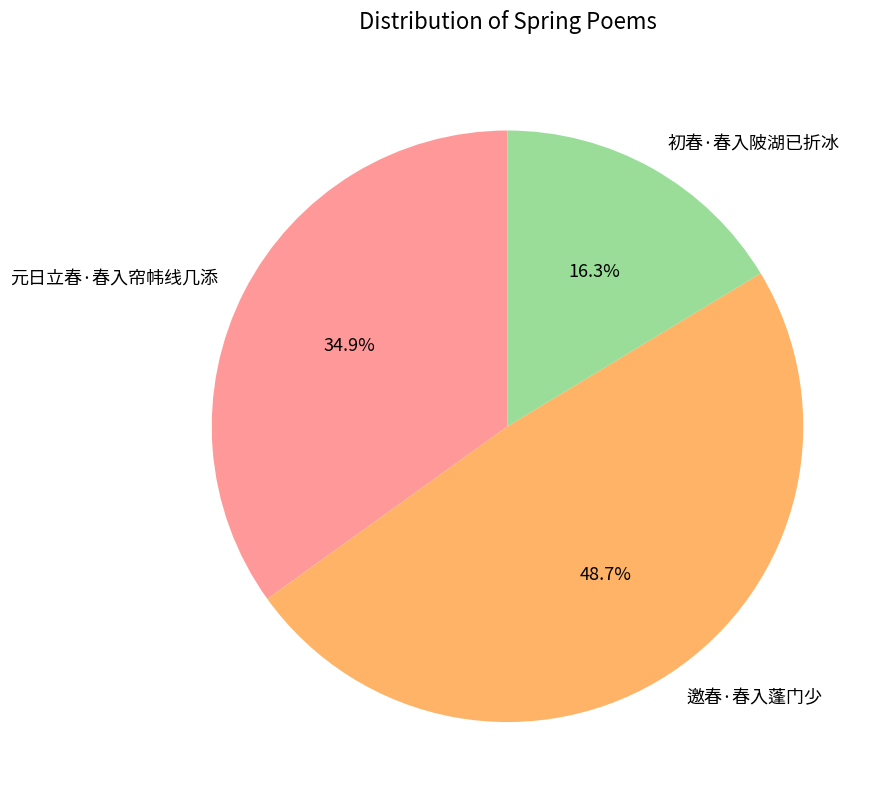

The 邀春·春入蓬门少 slice represents 55% of the pie. True or false?

False